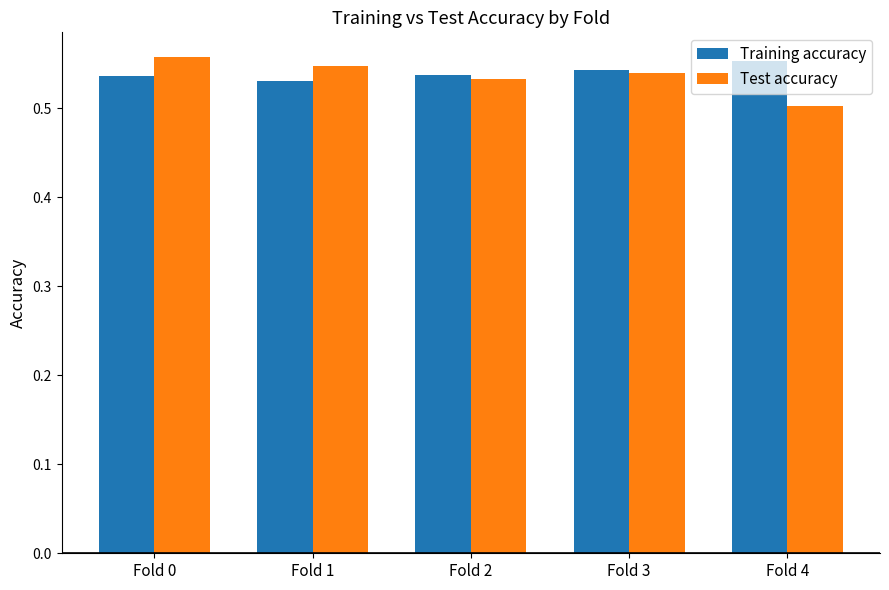

What is the sum of the Training accuracy values at Fold 4 and Fold 1?

1.1